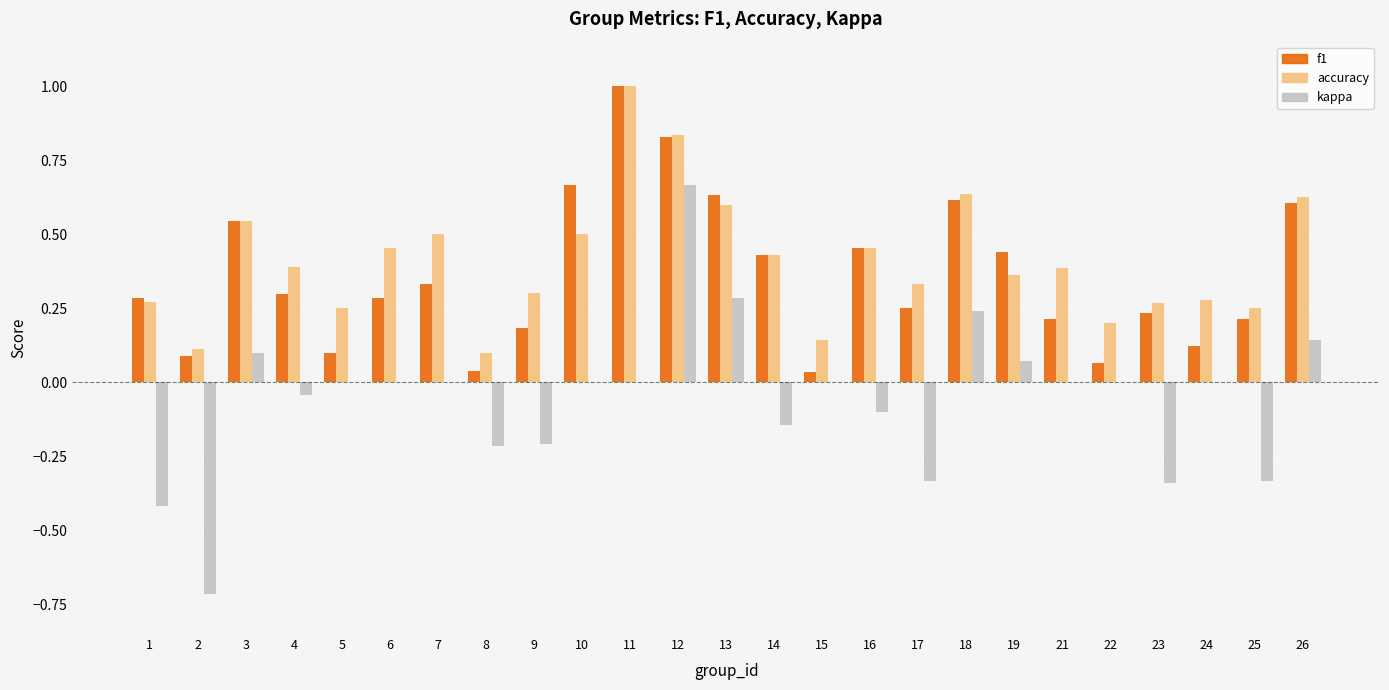

What is the sum of all kappa values?

-1.3